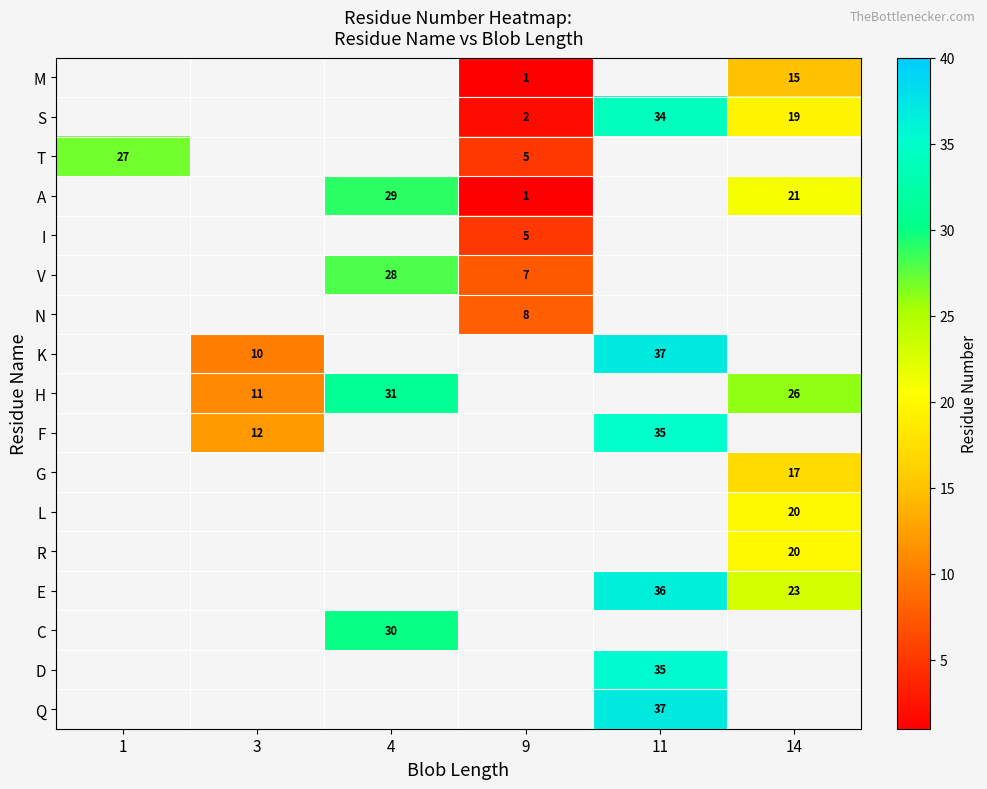

True or false: K has a value of 5 at 3.

False